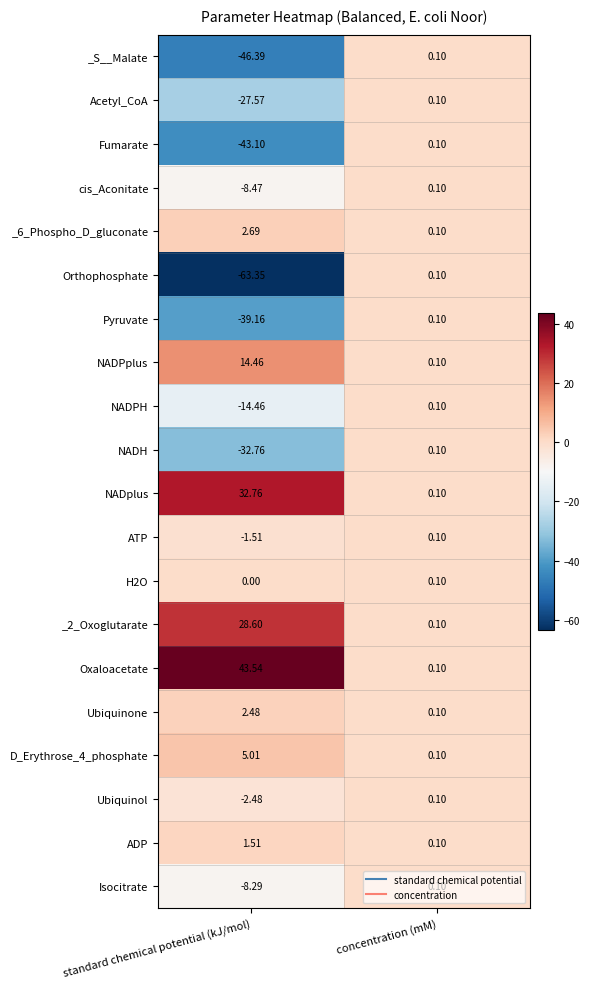

Which category has the lowest value across all series?

standard chemical potential (kJ/mol)